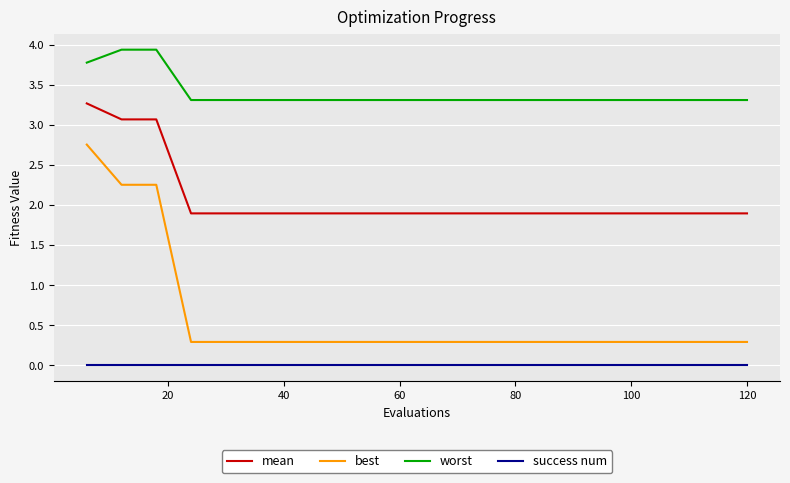

How many distinct data groups are displayed?

4